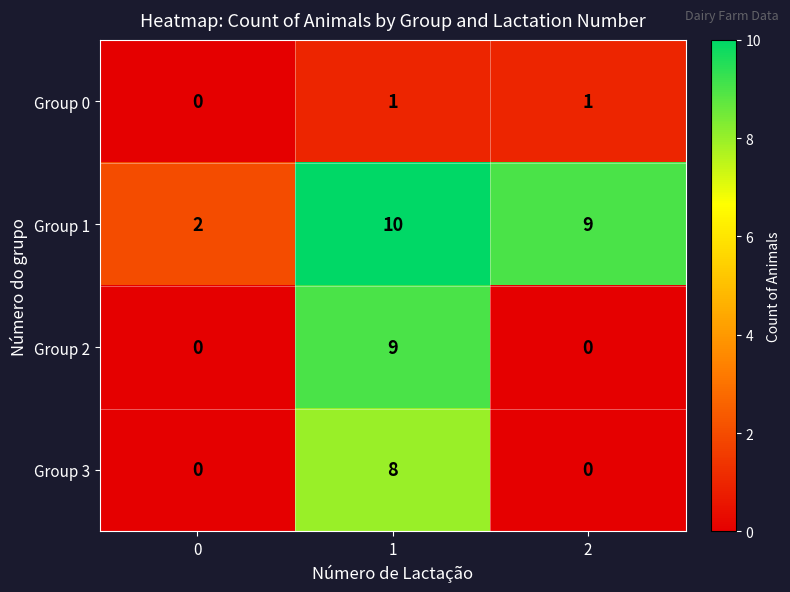

Which series has the widest spread of values?

Group 2